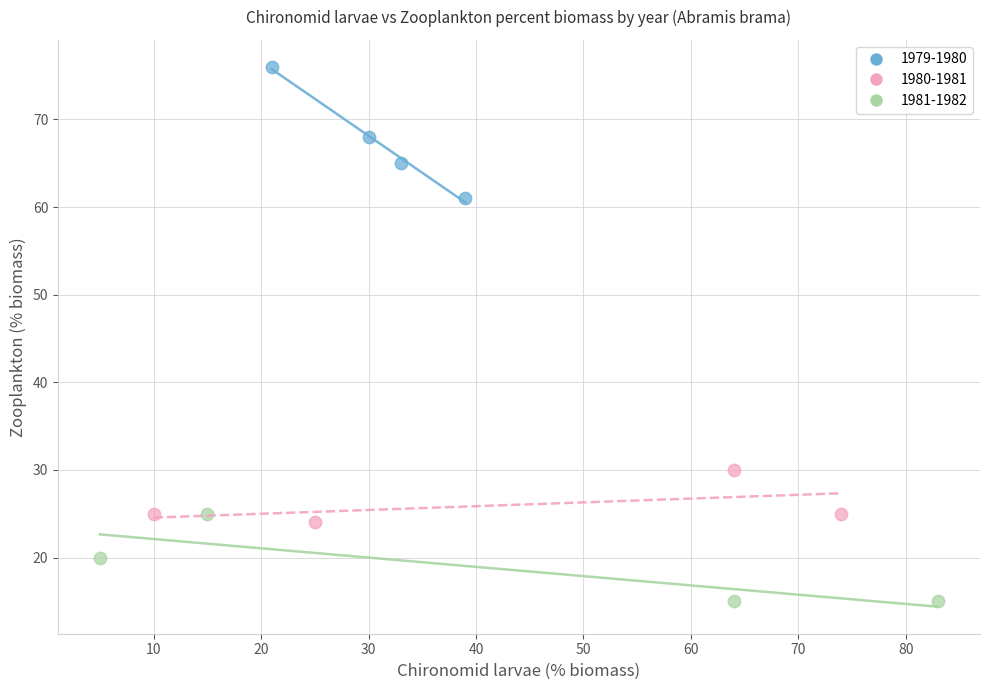

Which series contains the lowest Y value?

1981-1982